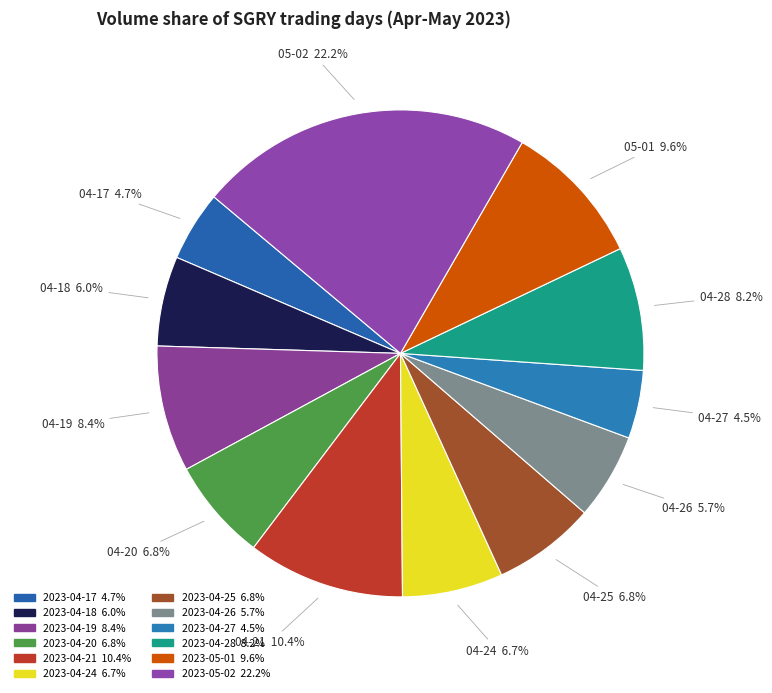

Which has a higher value, 2023-04-21 or 2023-05-02?

2023-05-02